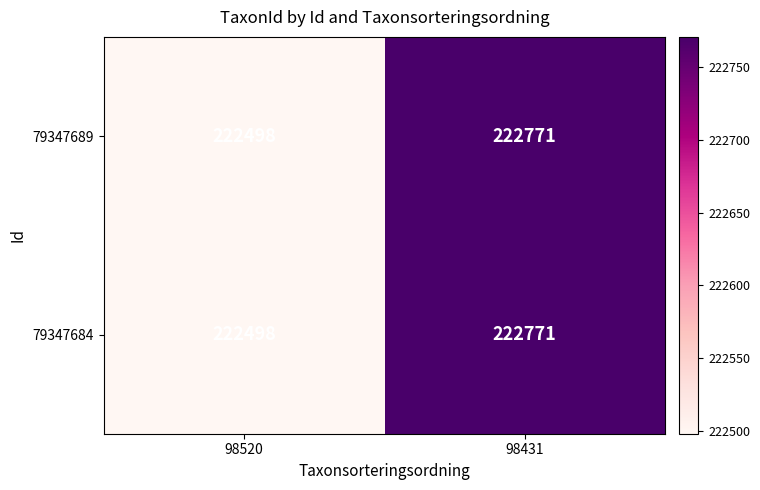

The value of 79347689 at 98431 is 222771. True or false?

True